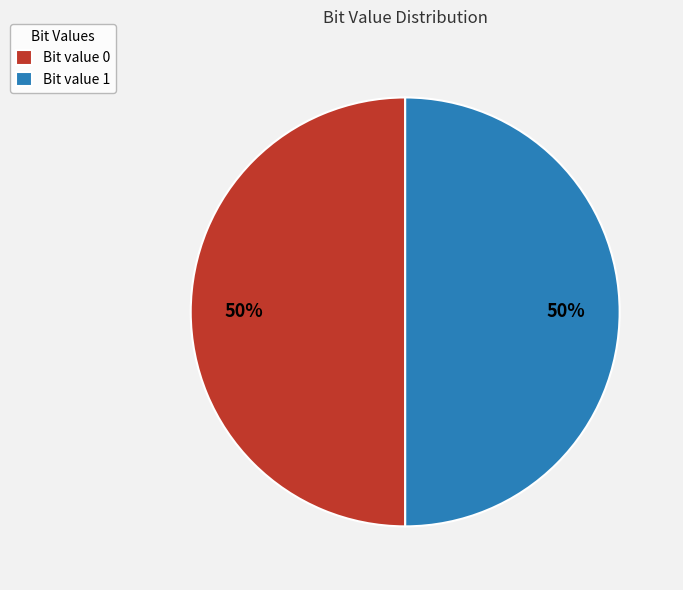

How many slices are in this pie chart?

2